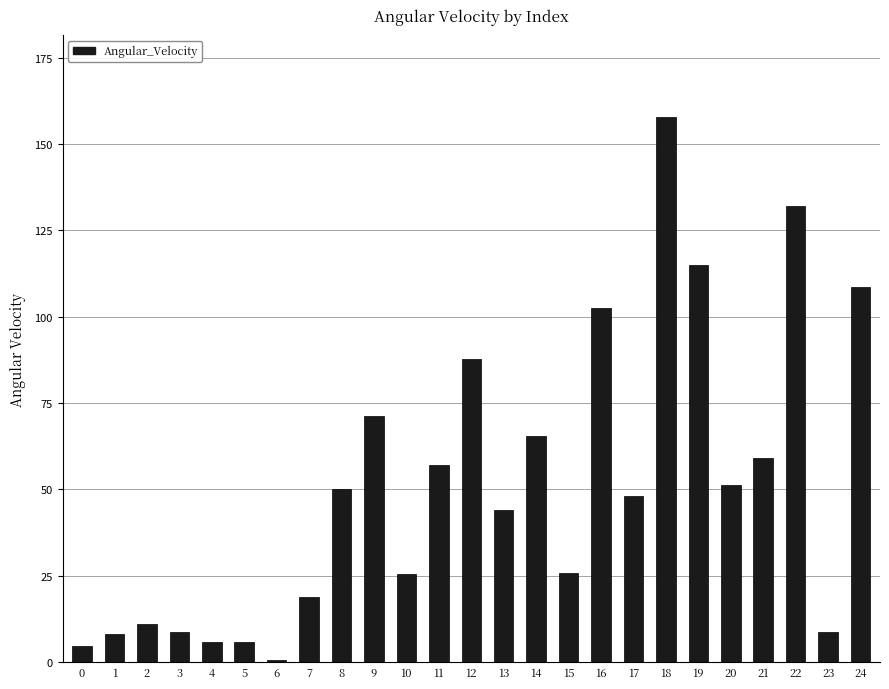

Are the bars grouped side by side (vs. stacked)?

No